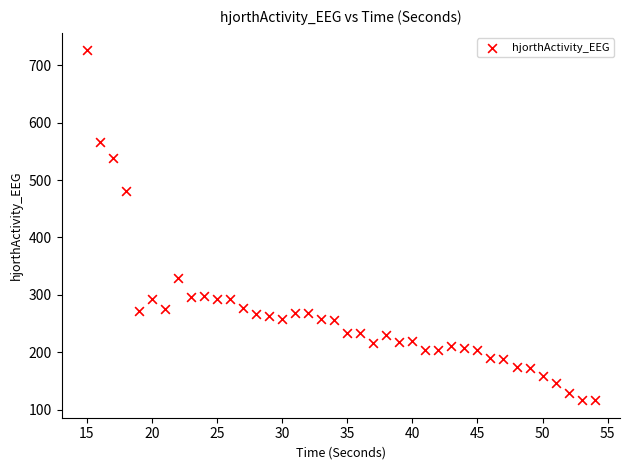

What is the range of X values (max minus min)?

39.0